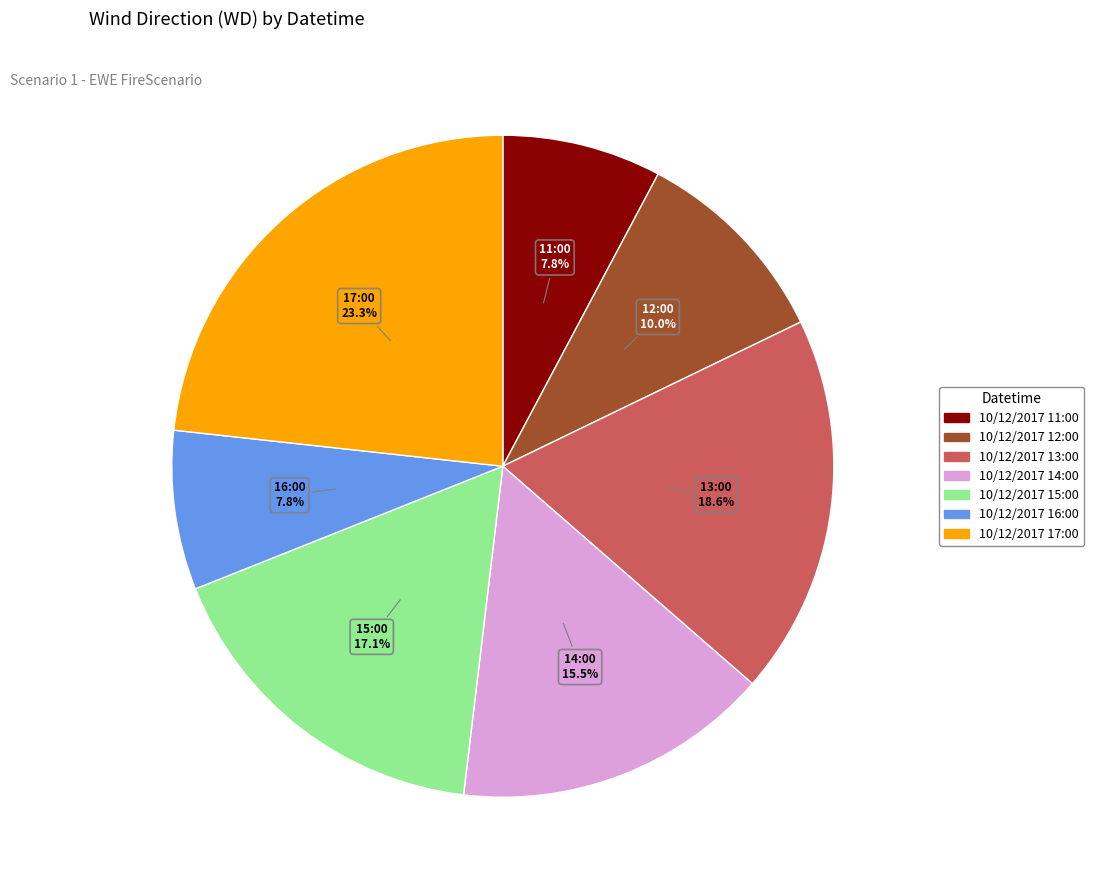

What is the largest slice in the pie chart?

10/12/2017 17:00